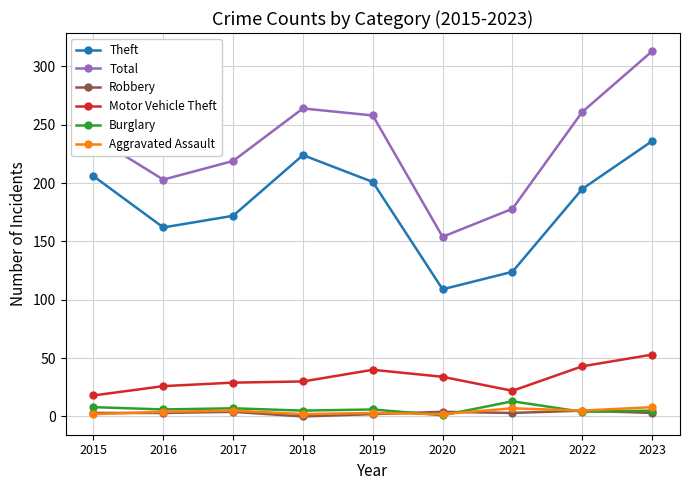

True or false: Theft and Robbery intersect in this chart.

False